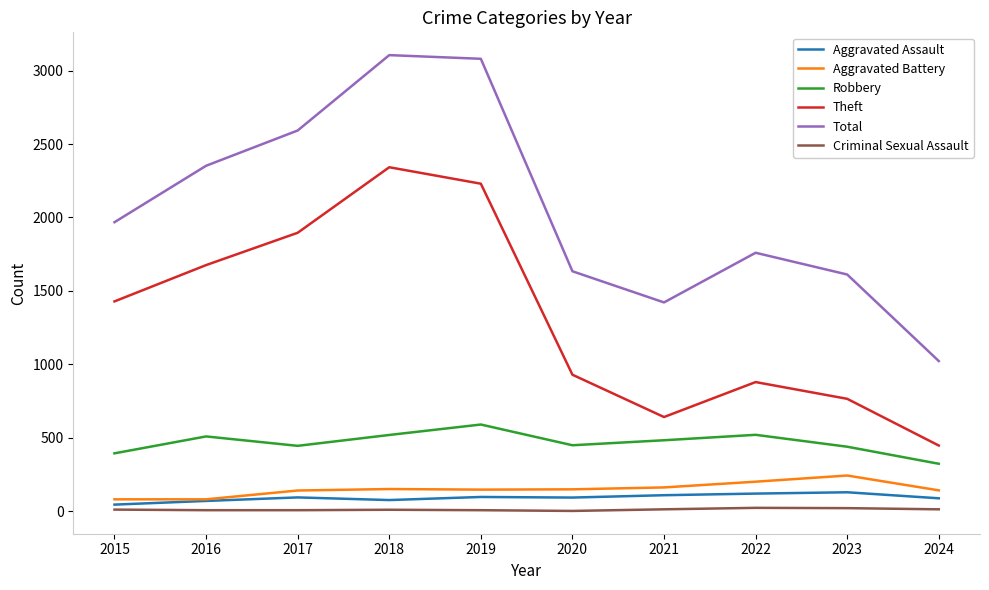

Is the value of Total at 2023 greater than the value of Aggravated Battery at 2018?

Yes